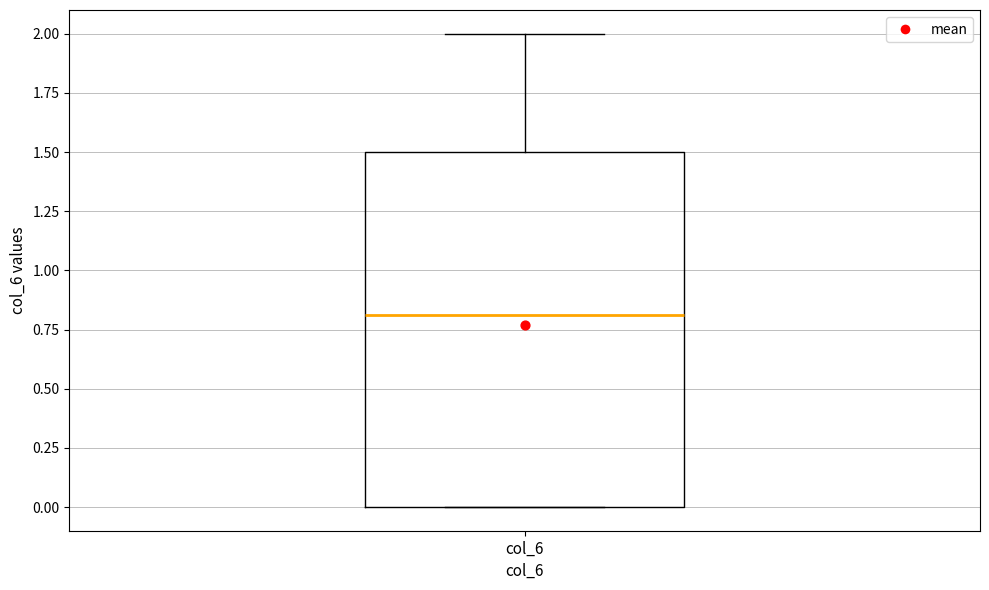

Where is the lower edge of the box for col_6 on the y-axis? The values are not printed on the chart, so give them approximately, as read against the axis.

0.0